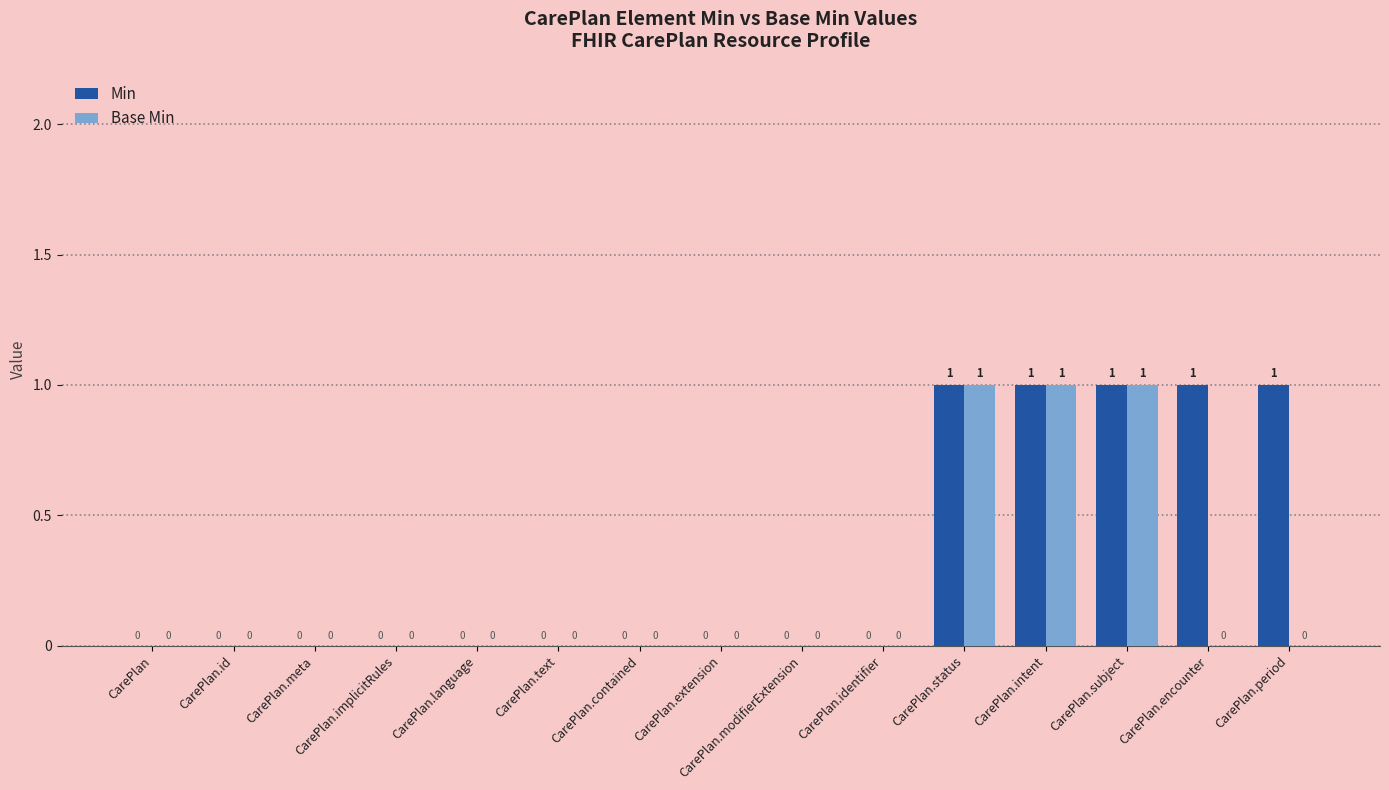

True or false: Base Min has a value of 0 at CarePlan.implicitRules.

True